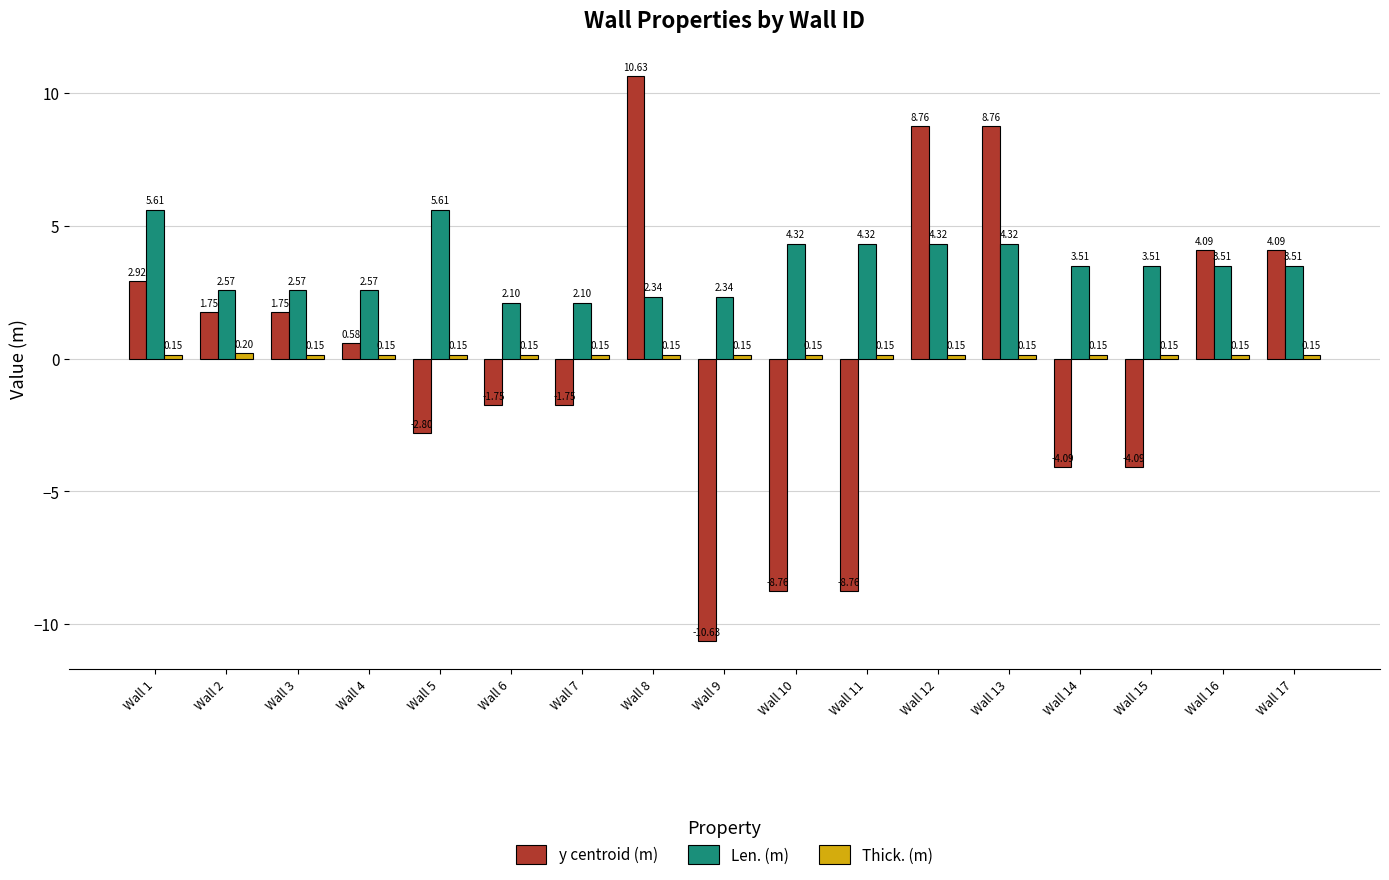

At how many categories does at least one series exceed 0?

17